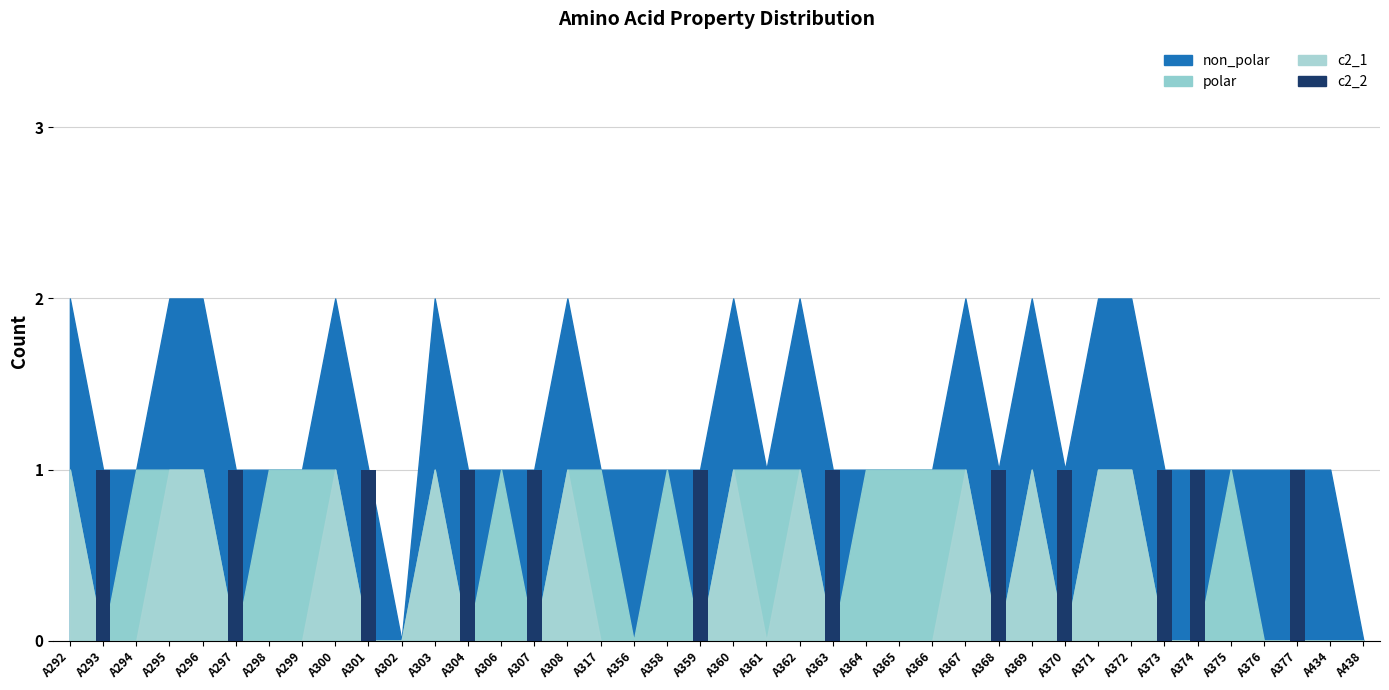

How many values are between 0 and 1?

40